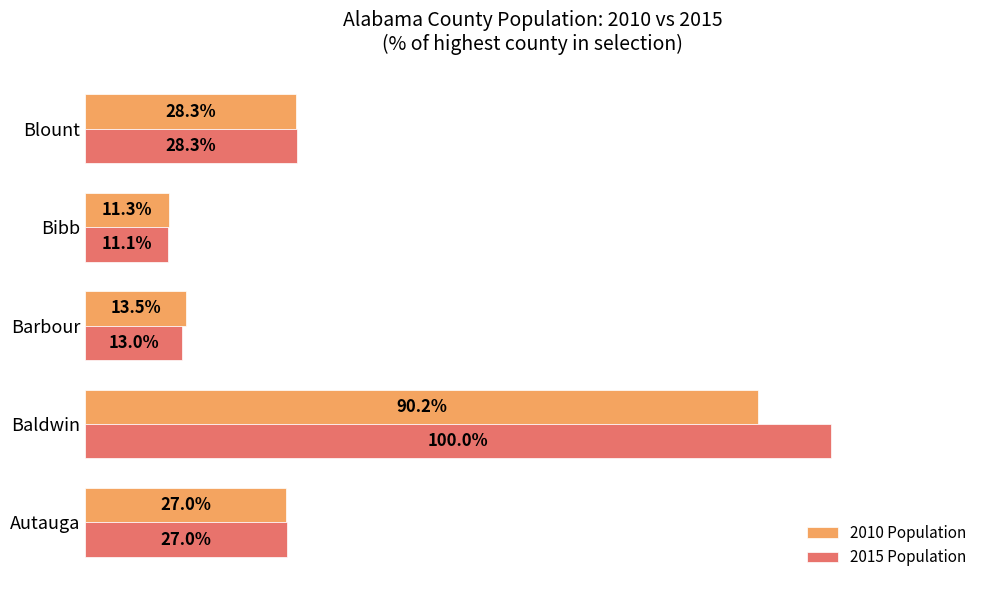

At which category is the sum across all series the highest?

Baldwin